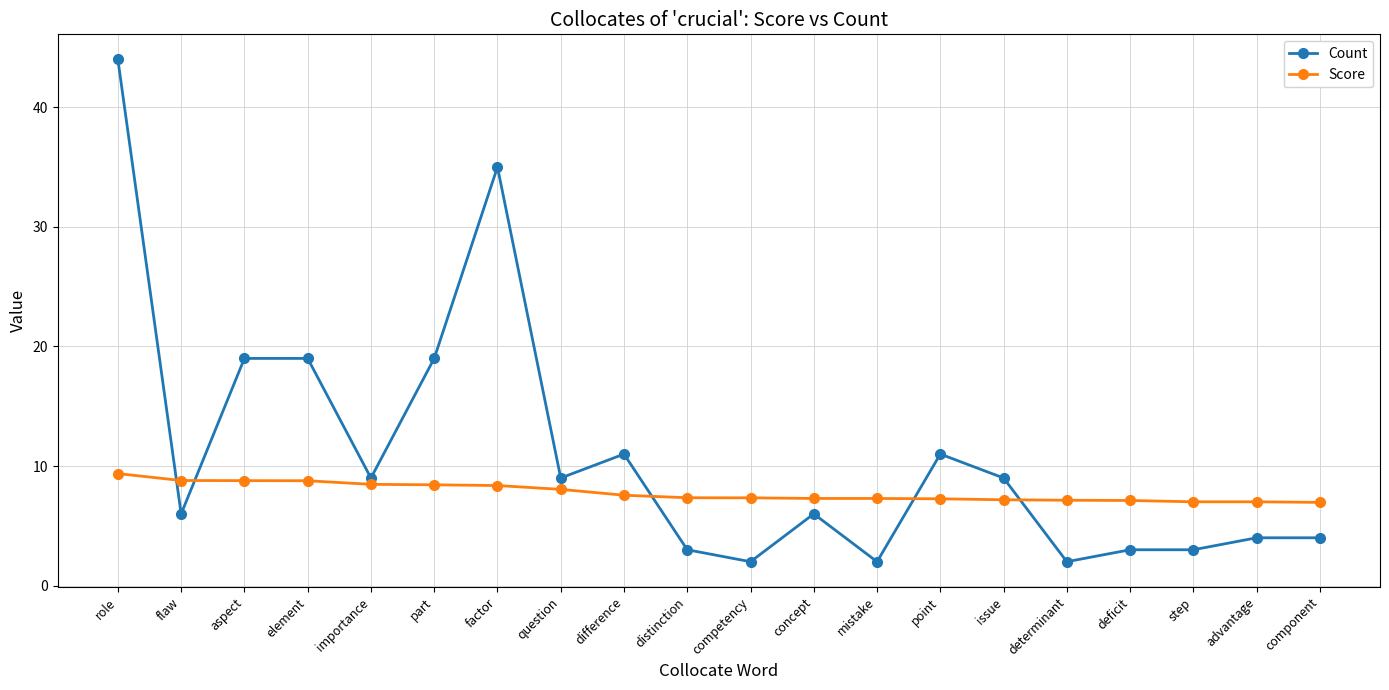

What is the average value of the Score series?

7.8